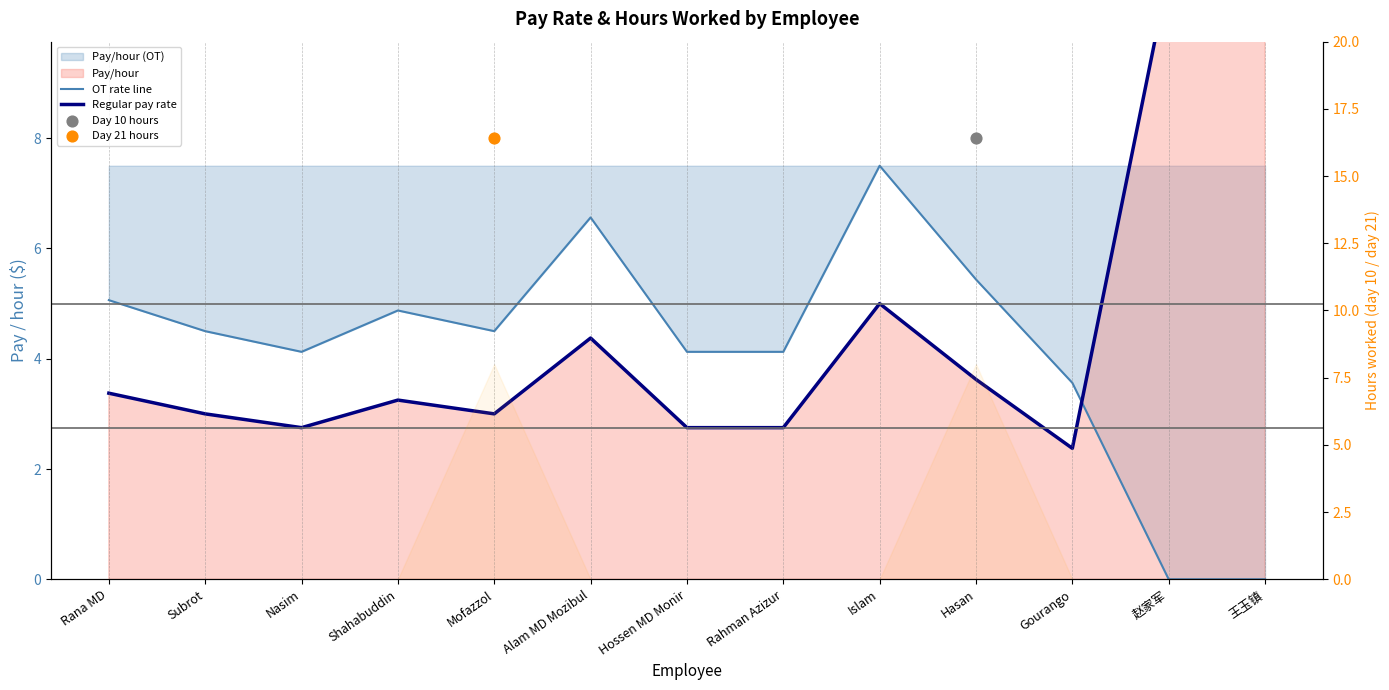

At how many categories does at least one series exceed 4?

12